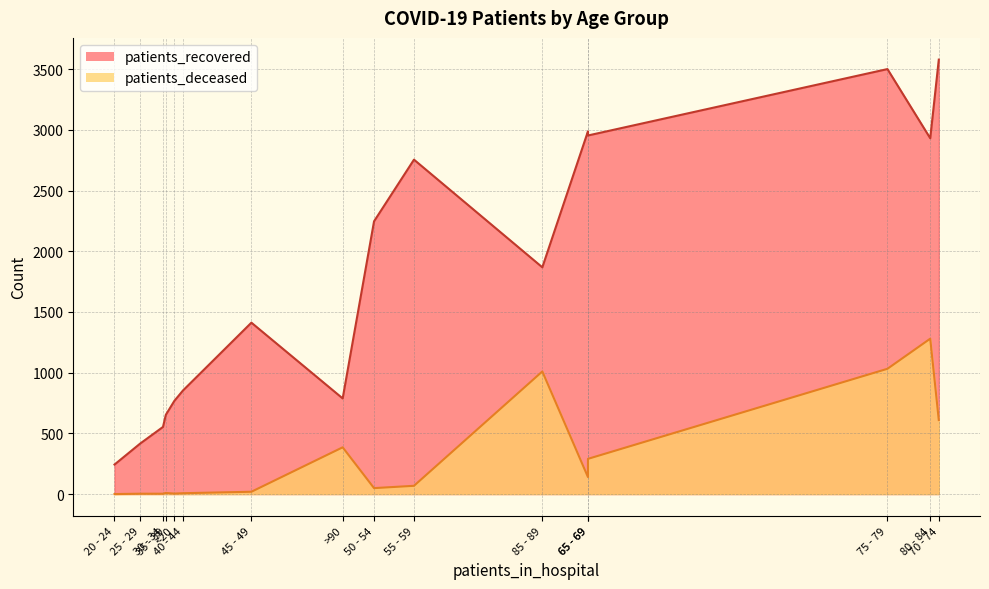

Rank the series by their average value, from lowest to highest.

patients_deceased, patients_recovered